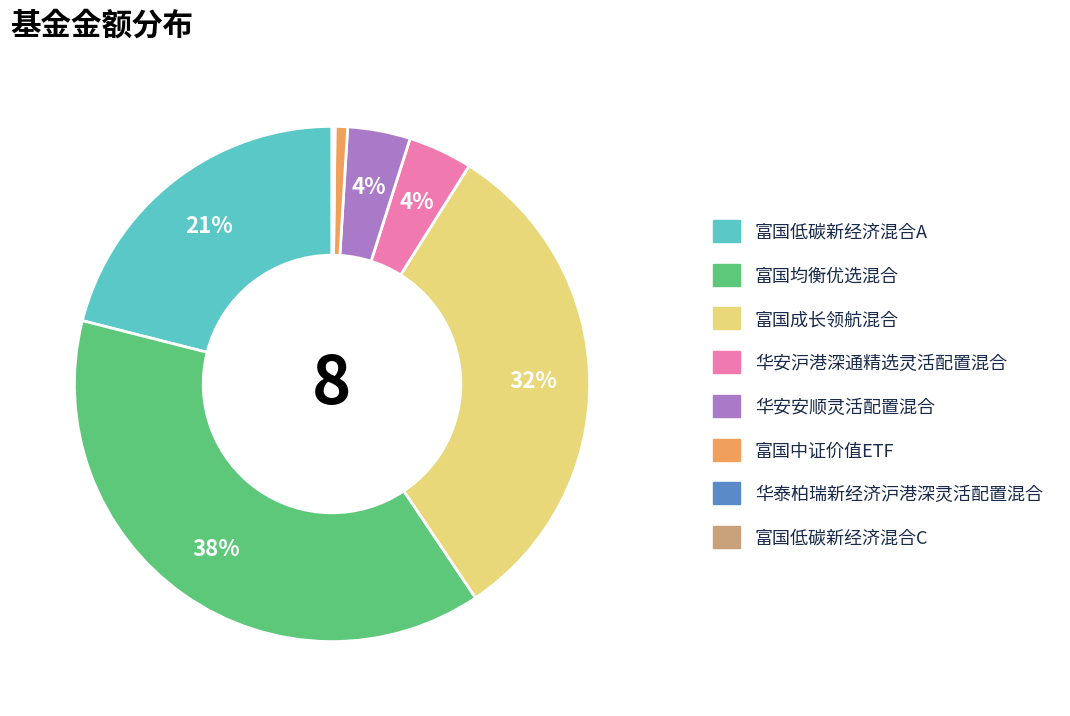

Is 富国成长领航混合 the majority of the pie?

No